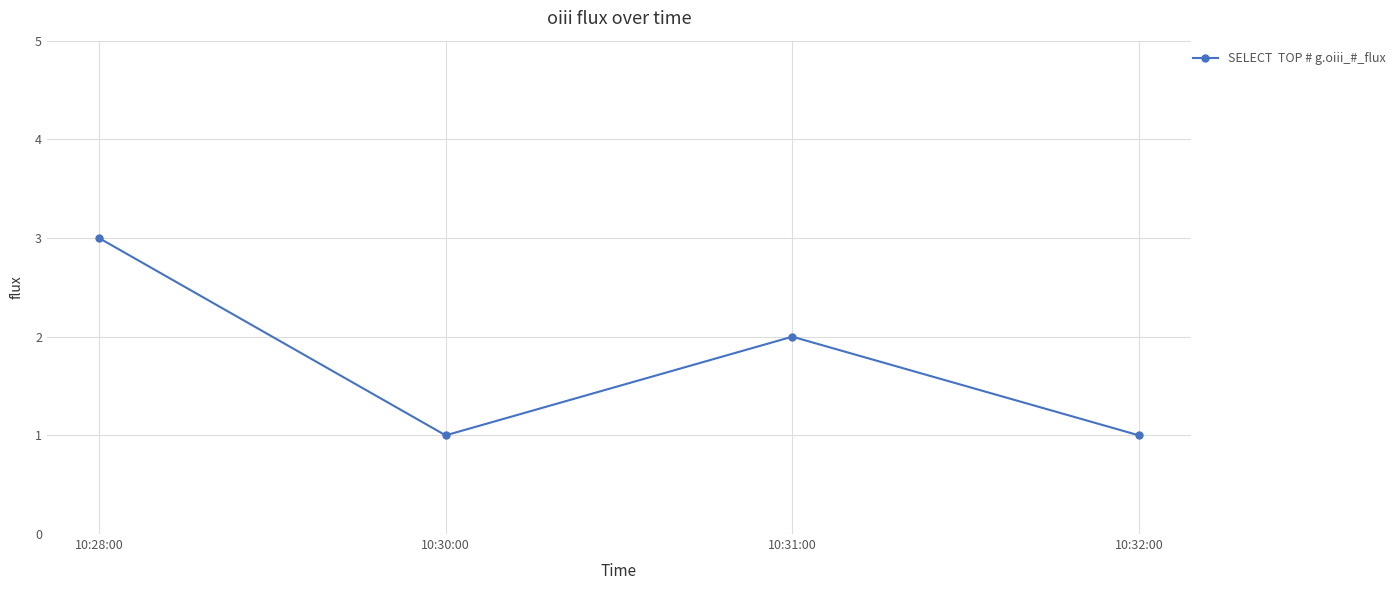

Does the chart display data point markers on the line(s)?

Yes